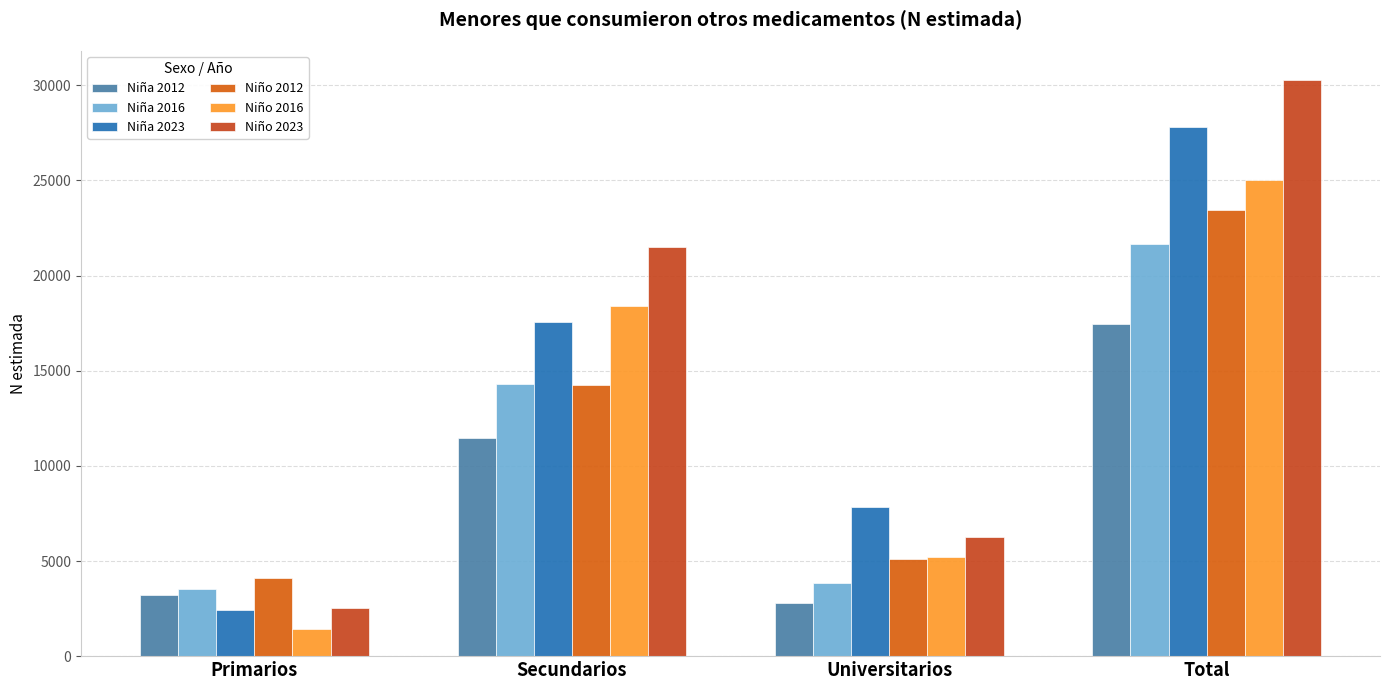

What position from the right is Secundarios?

3